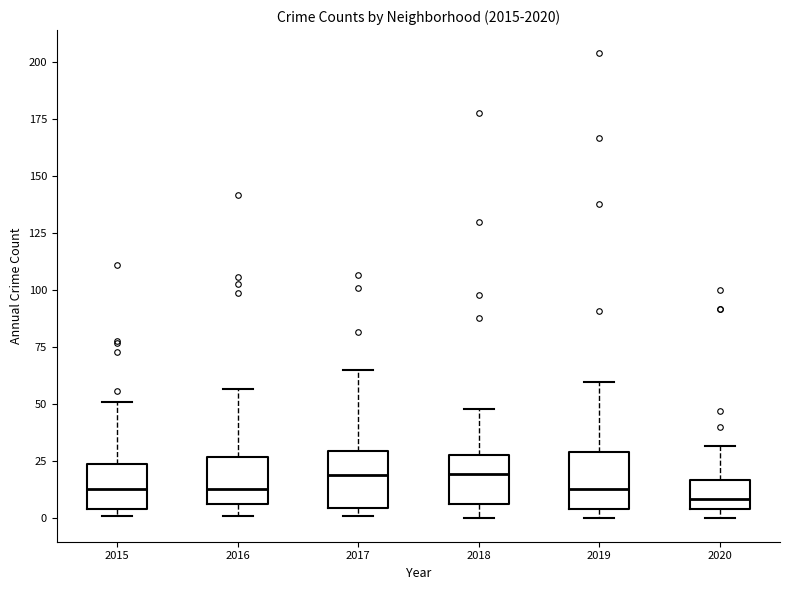

Where is the upper edge of the box at x = 2017 on the y-axis? The values are not printed on the chart, so give them approximately, as read against the axis.

30